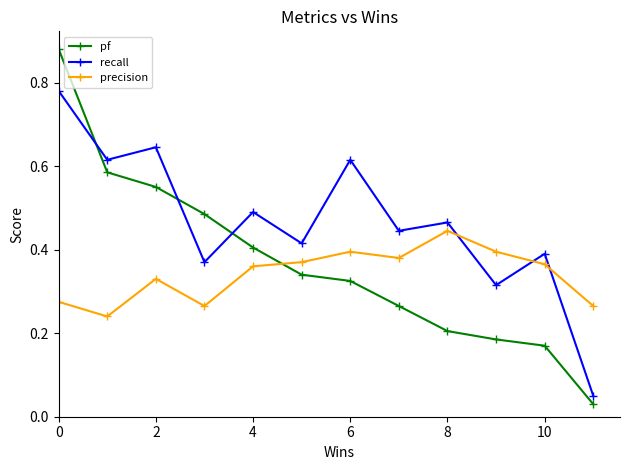

How many times do recall and precision cross each other?

3